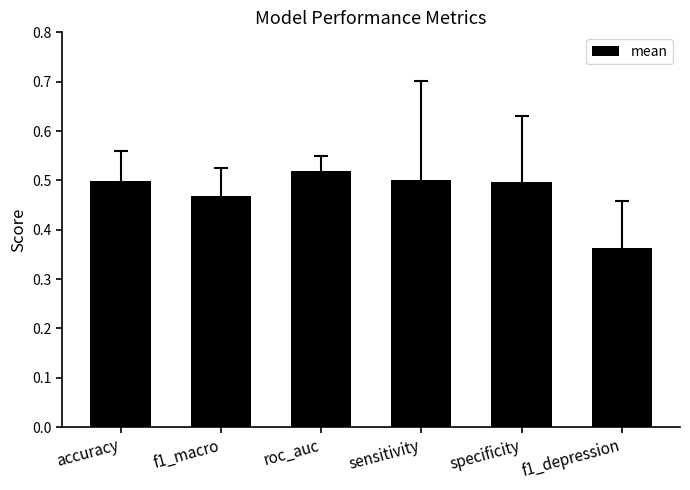

Are the bars grouped side by side (vs. stacked)?

No